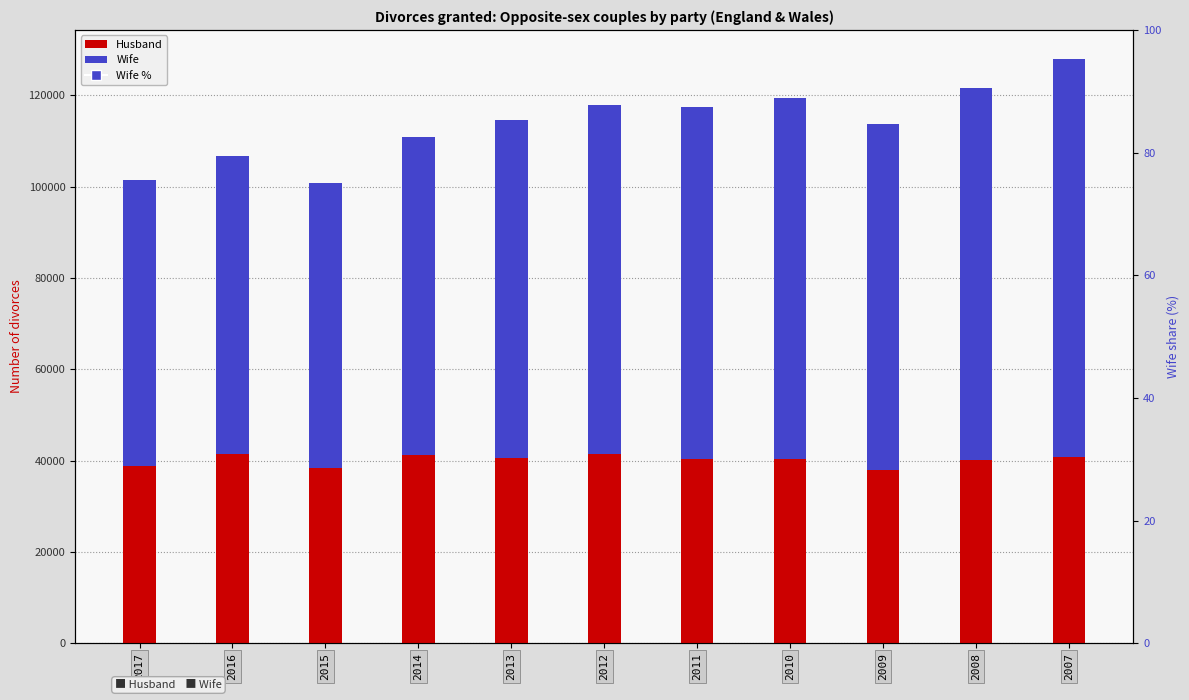

Which series reaches the minimum Y coordinate?

Wife %